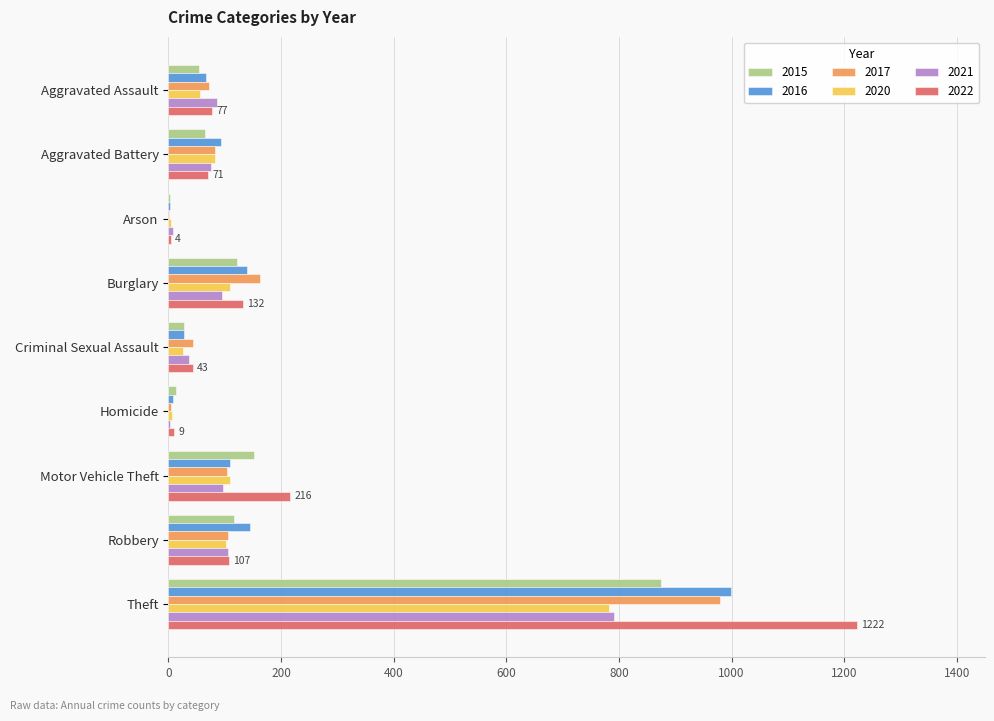

At which category is the sum across all series the highest?

Theft